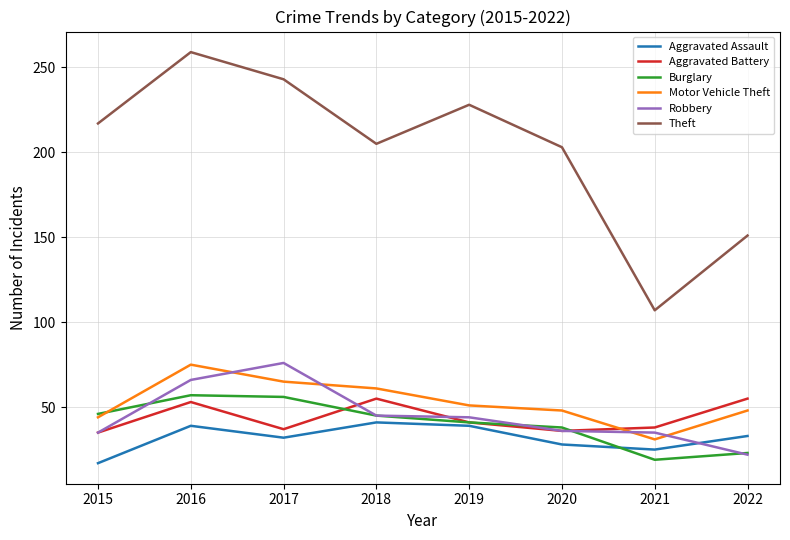

True or false: Theft and Aggravated Battery cross at least once.

False